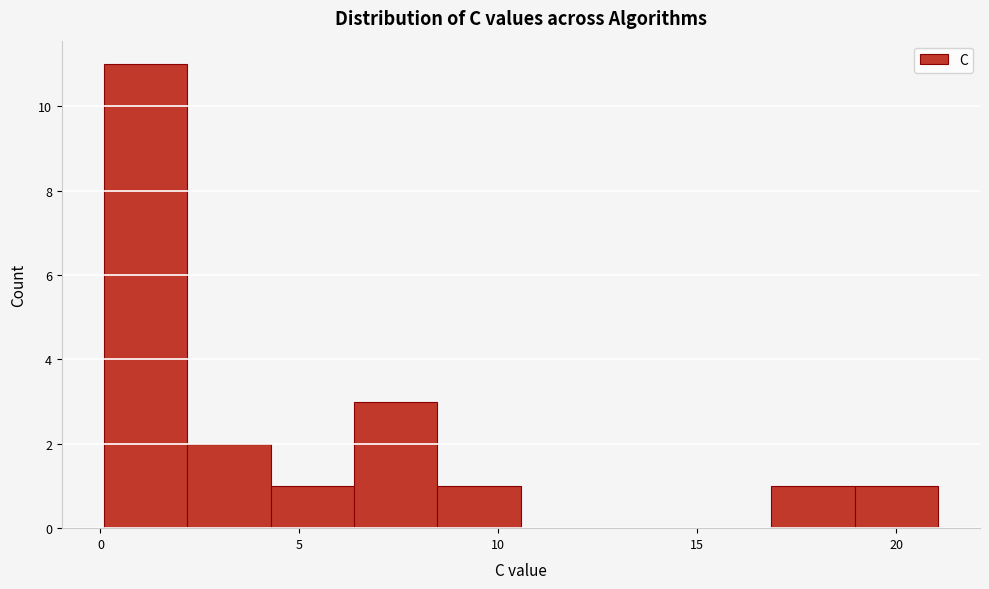

Which range on the x-axis has the tallest bar?

0.0 to 2.0